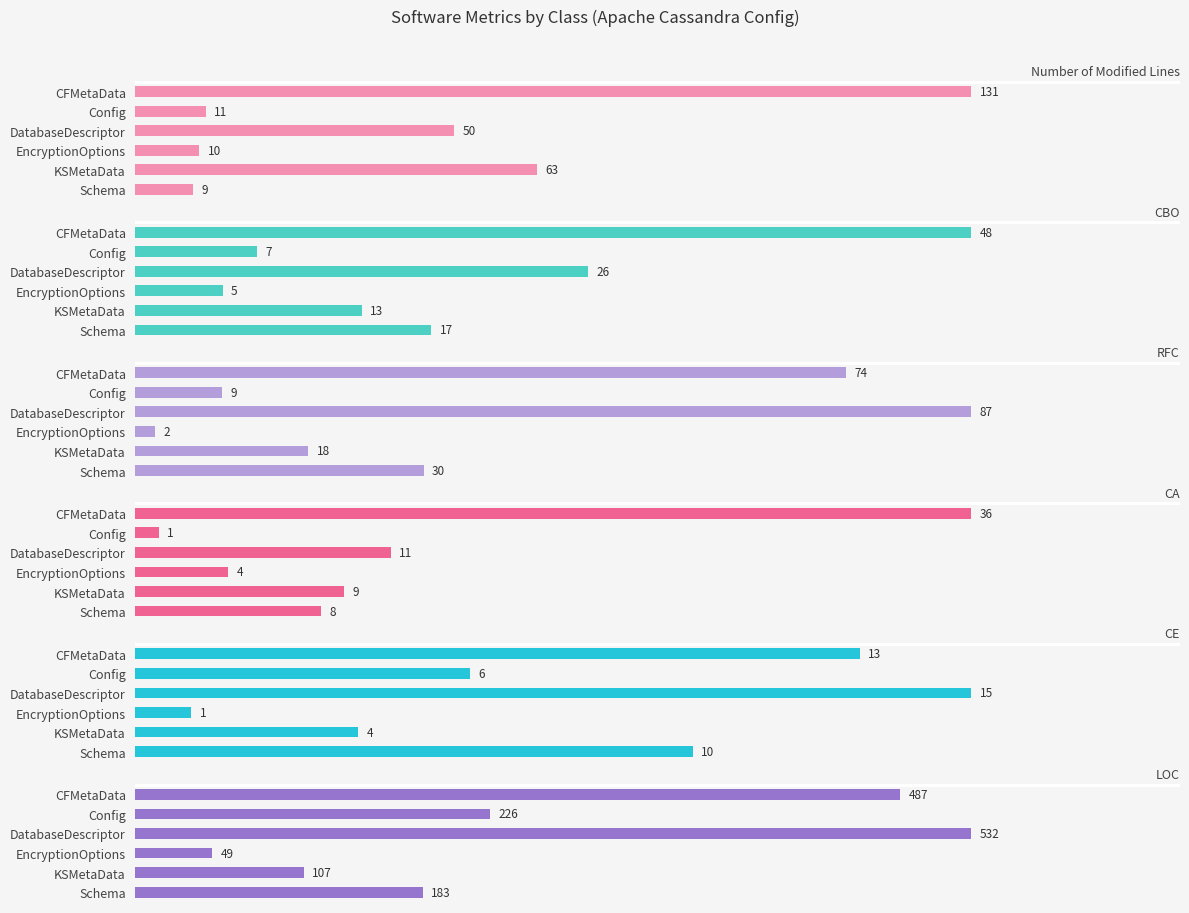

What are all the series names shown in the legend?

Number of Modified Lines, CBO, RFC, CA, CE, LOC